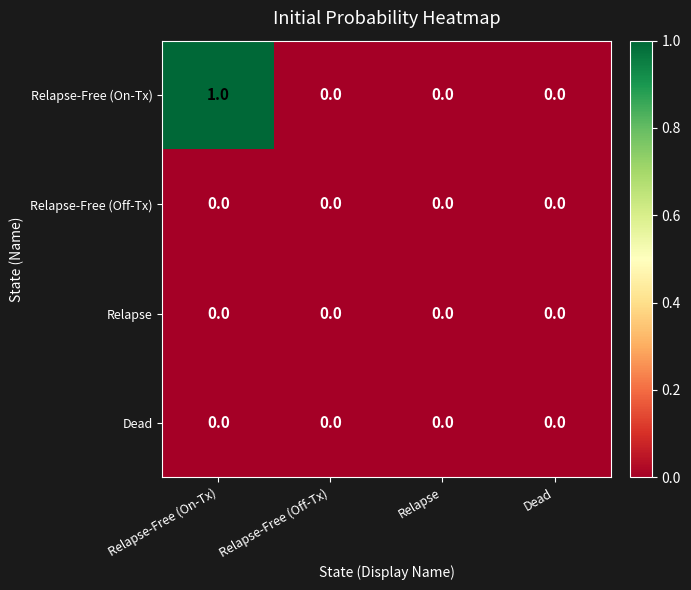

At which category is the sum across all series the highest?

Relapse-Free (On-Tx)